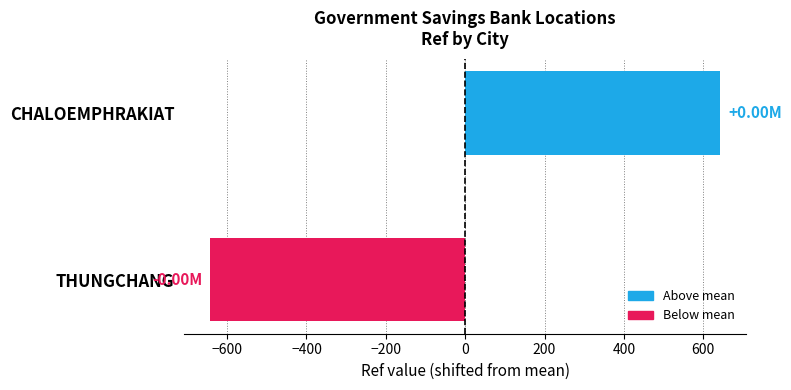

Which category has the lowest value across all series?

THUNGCHANG